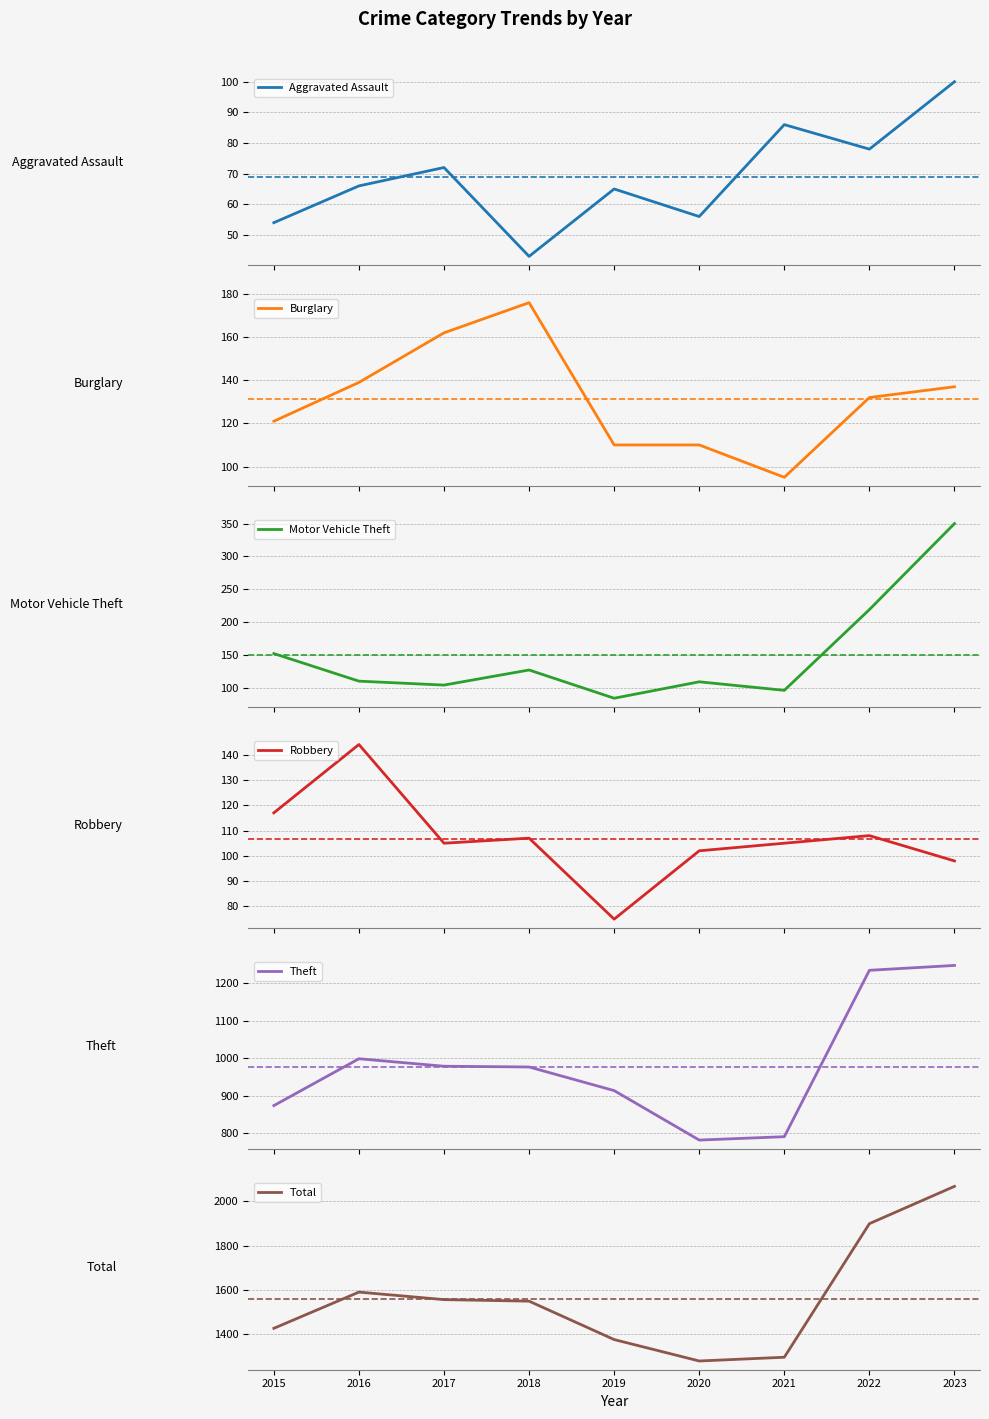

Is this an area chart (filled region under the line)?

No